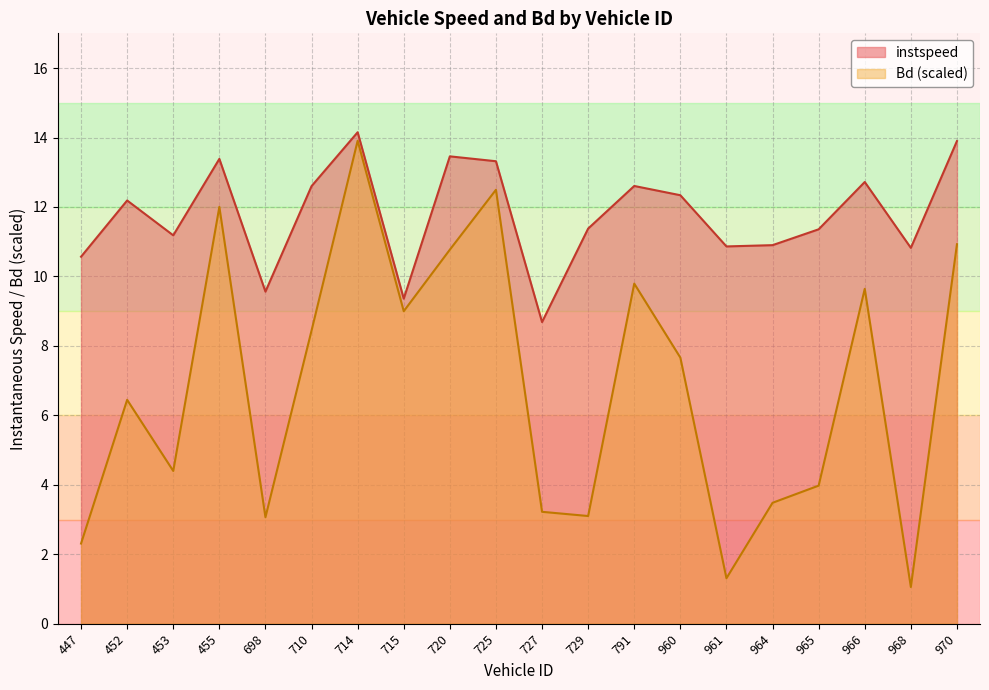

What is the difference between the maximum and second lowest values in the Bd series?

12.6